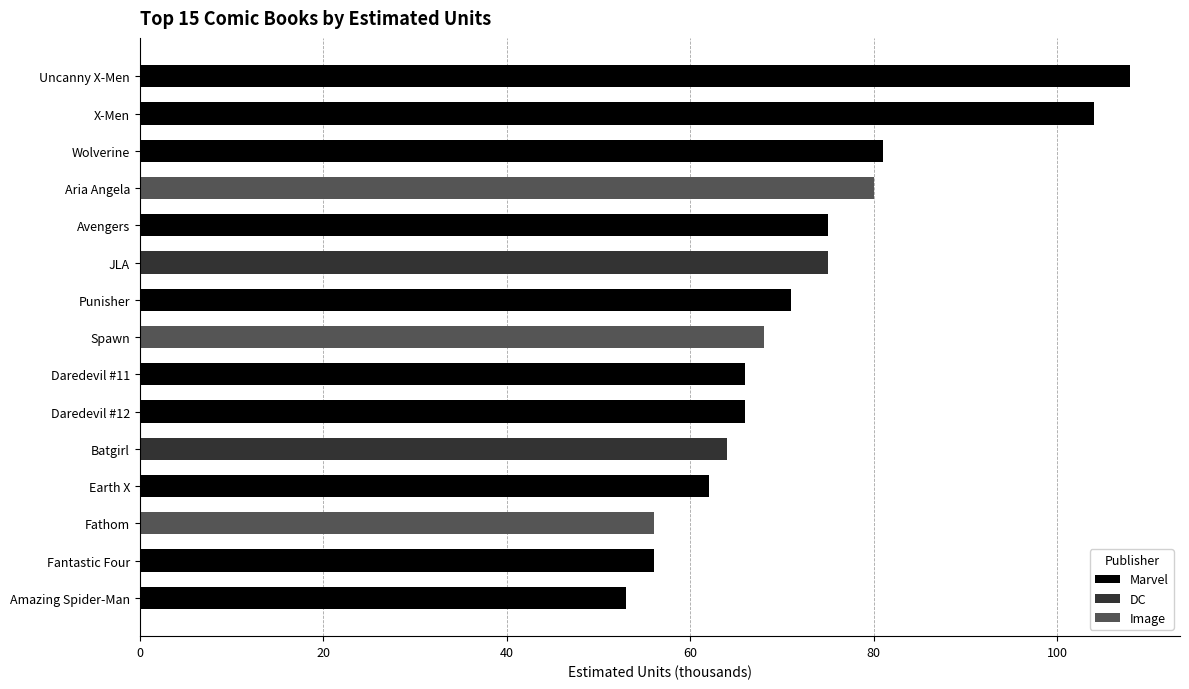

How many categories are shown in the chart?

15